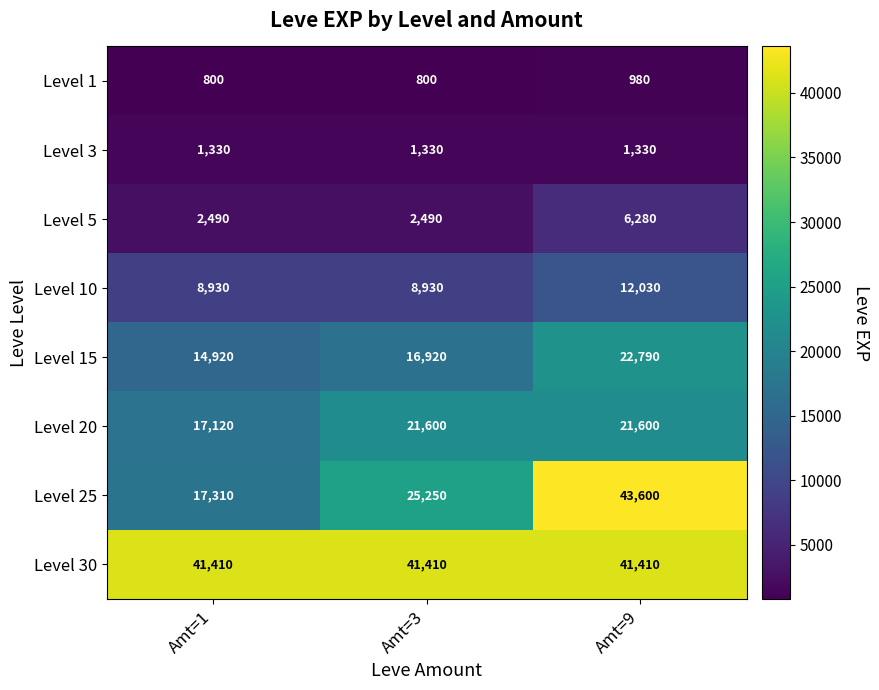

Reading left to right, what are all the values shown in this chart?

Level 1: 800	800	980
Level 3: 1330	1330	1330
Level 5: 2490	2490	6280
Level 10: 8930	8930	12030
Level 15: 14920	16920	22790
Level 20: 17120	21600	21600
Level 25: 17310	25250	43600
Level 30: 41410	41410	41410